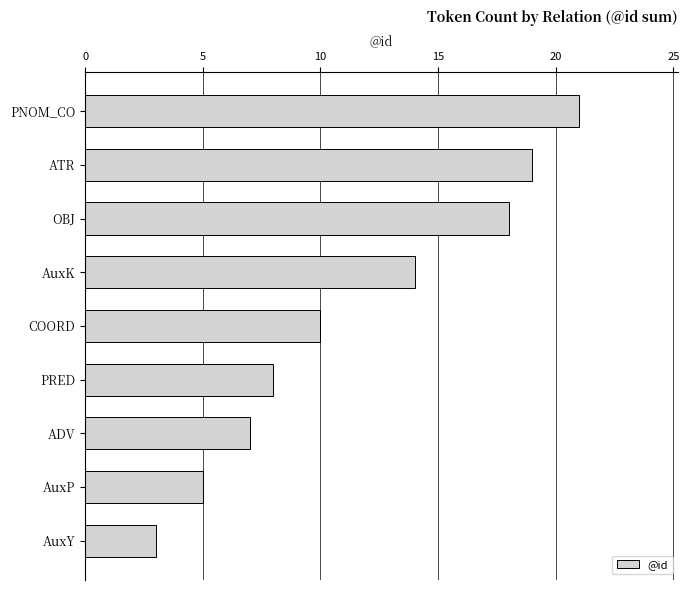

Which category has the lowest value across all series?

AuxY